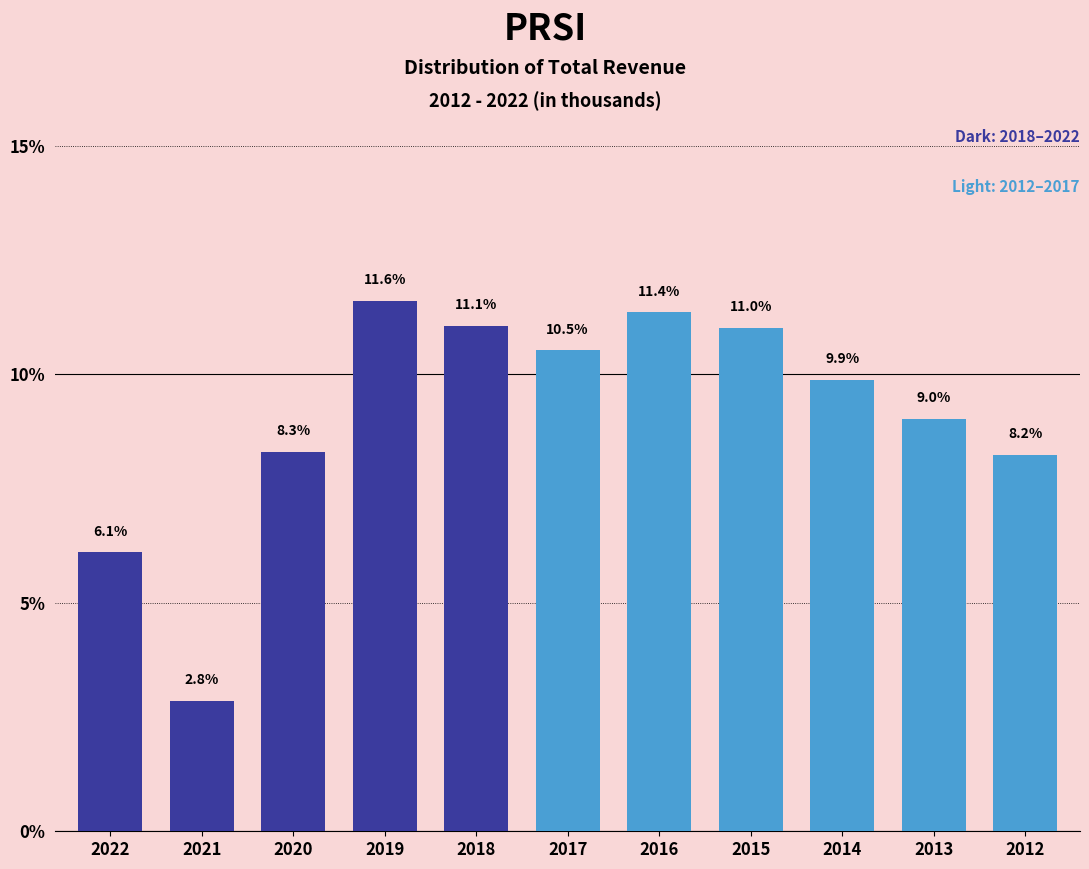

Reading right to left, what are all the values shown in this chart?

8.2	9.0	9.9	11.0	11.4	10.5	11.1	11.6	8.3	2.8	6.1